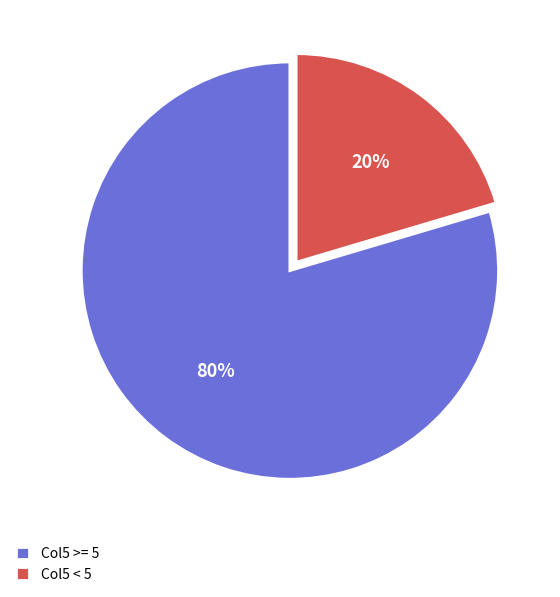

Which category has the smallest portion of the pie?

Col5 < 5